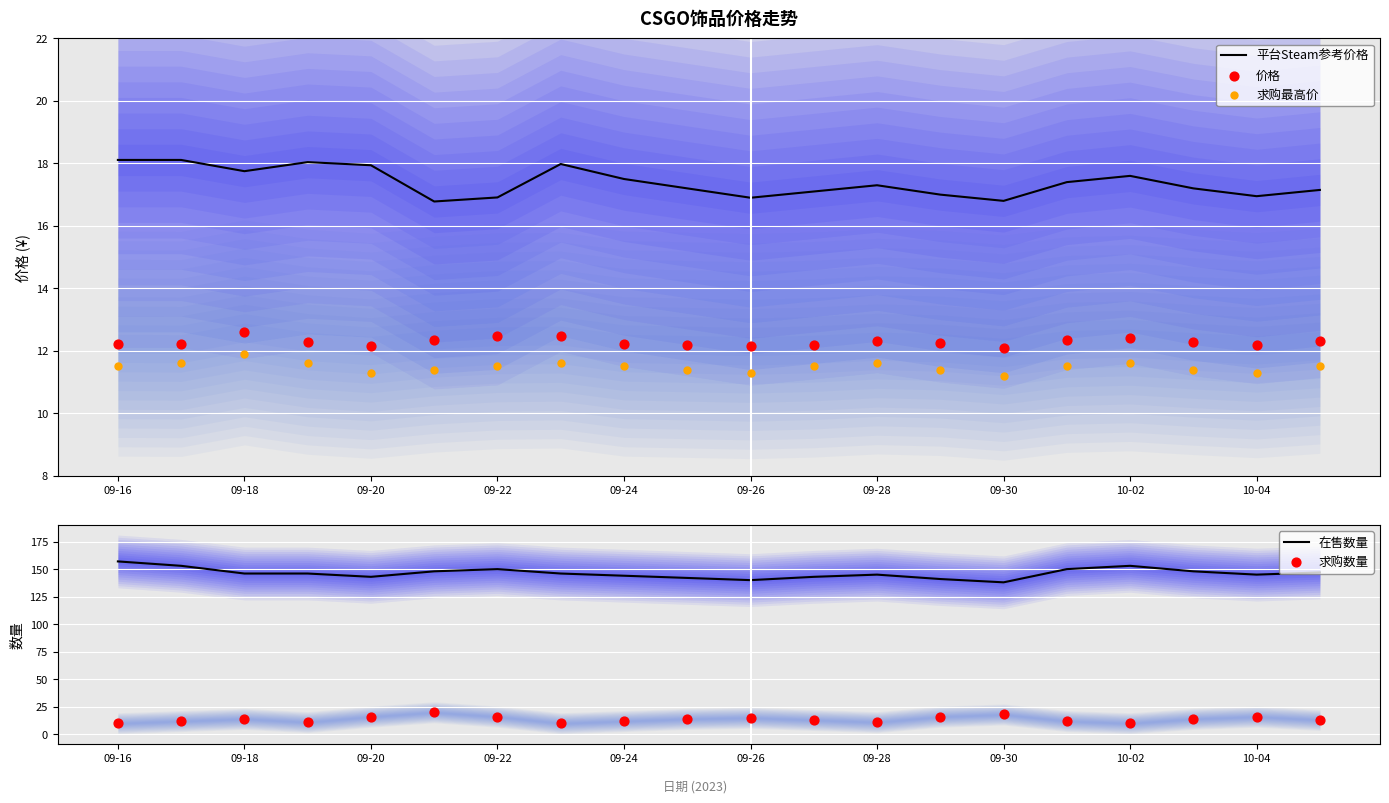

Which series has the largest total across all categories?

在售数量